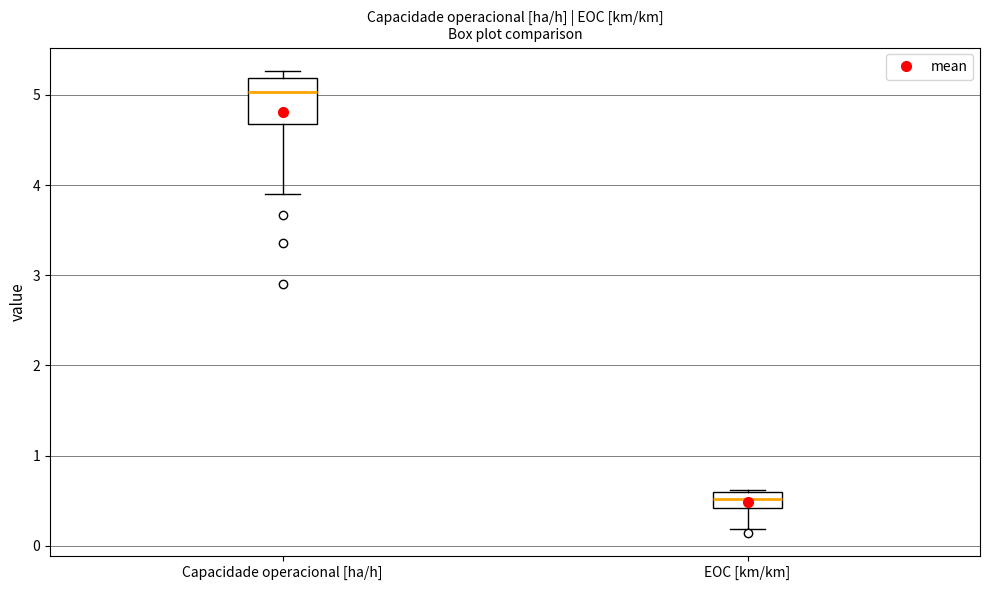

Where is the upper edge of the box for Capacidade operacional [ha/h] on the y-axis? The values are not printed on the chart, so give them approximately, as read against the axis.

5.2